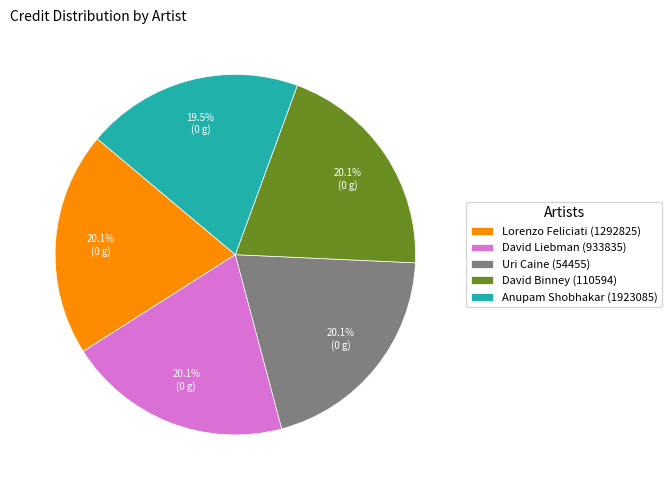

What percentage do Anupam Shobhakar (1923085) and Lorenzo Feliciati (1292825) together represent?

39.6%